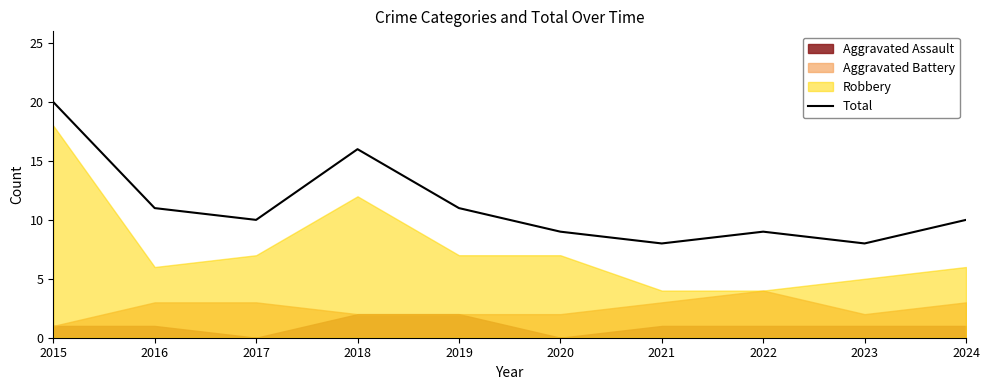

How many points are lower than both their immediate neighbors (excluding endpoints)?

3